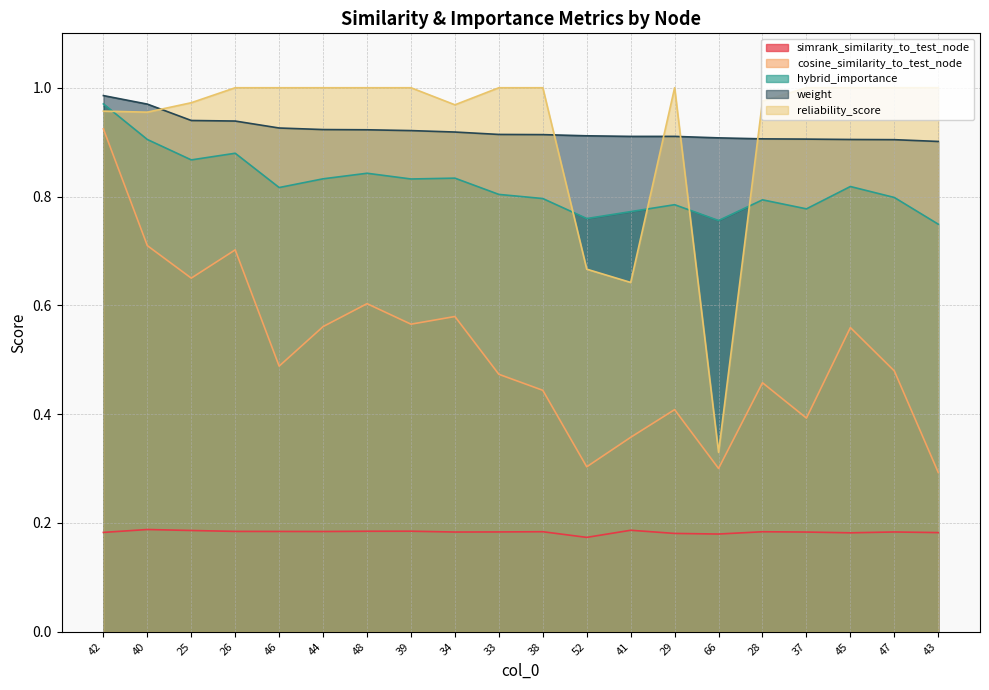

What is the smallest value displayed?

0.2